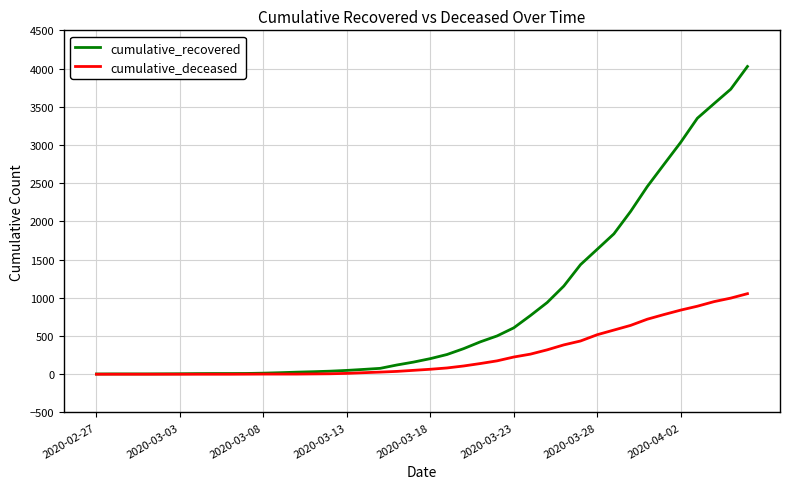

What is the maximum value shown in the chart?

4027